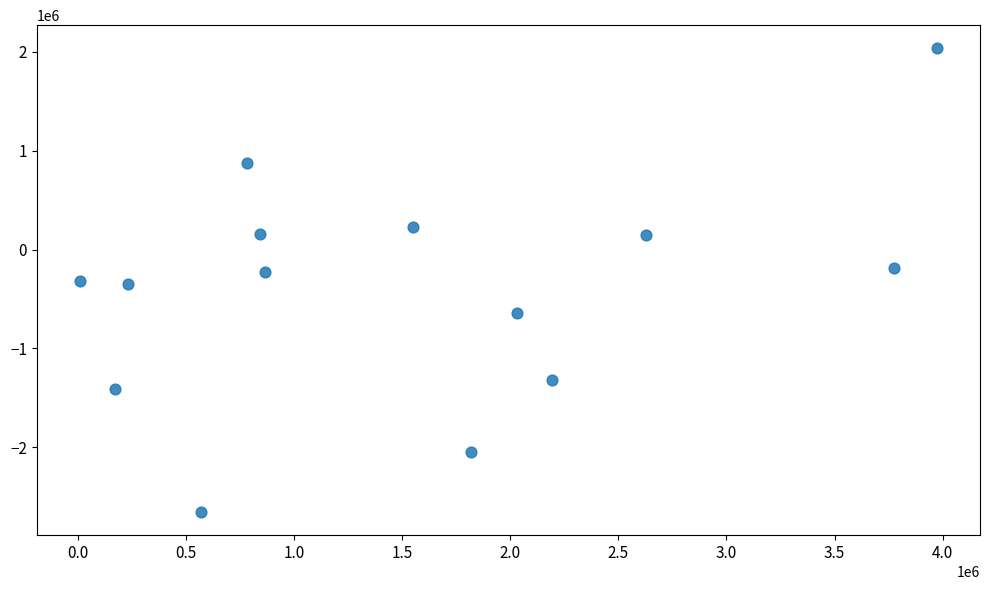

What is the range of Y values (max minus min)?

4690463.6